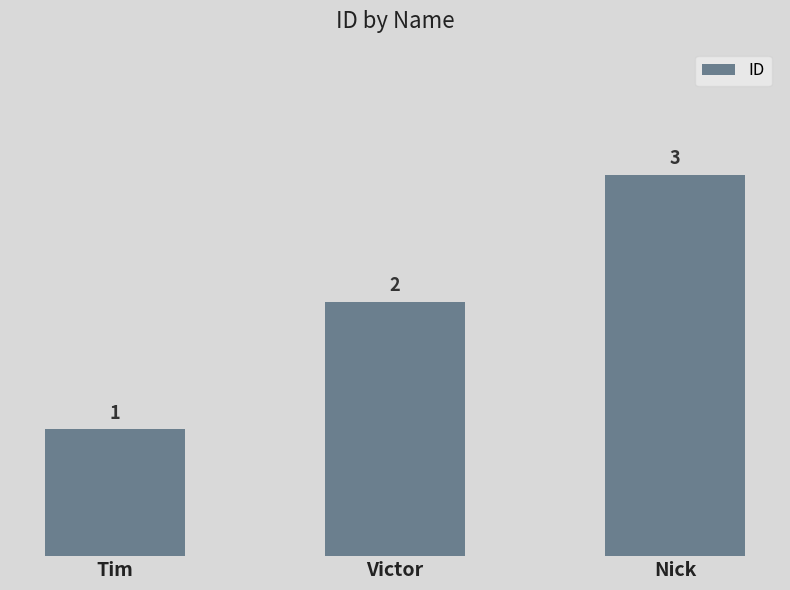

Reading left to right, what are all the values shown in this chart?

1	2	3